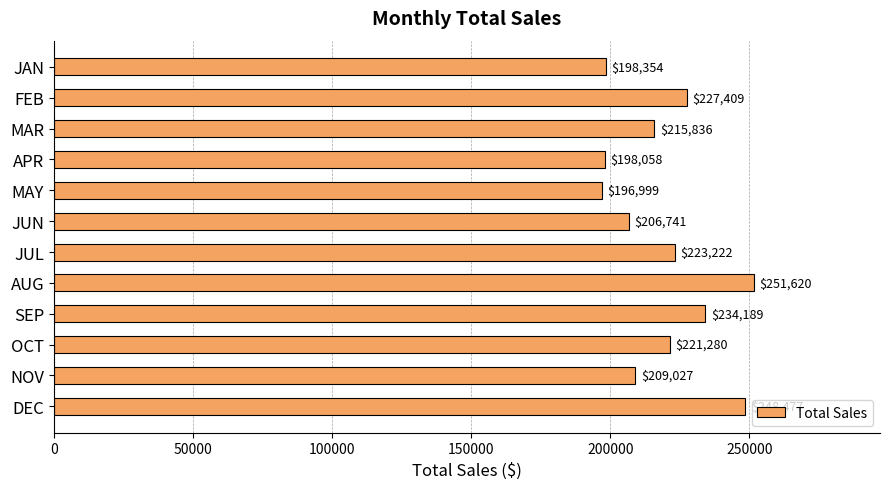

Count the number of data series in this chart.

1